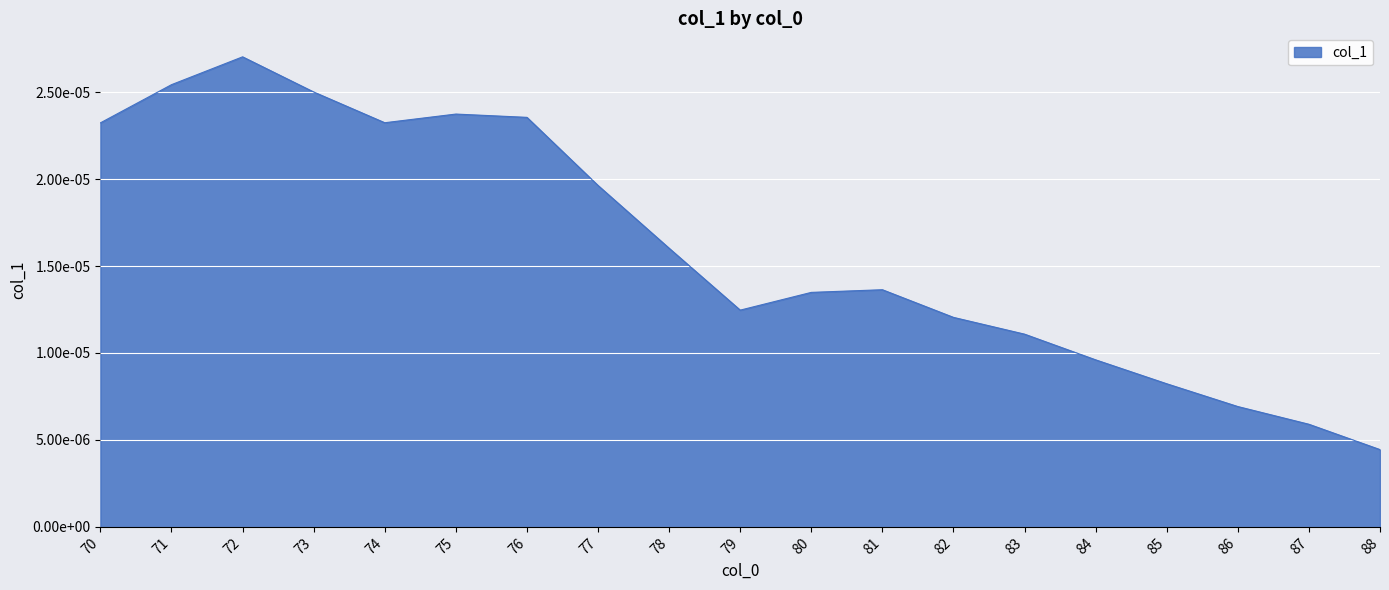

List the labels in order of value, largest first.

72, 71, 73, 75, 76, 74, 70, 77, 78, 81, 80, 79, 82, 83, 84, 85, 86, 87, 88